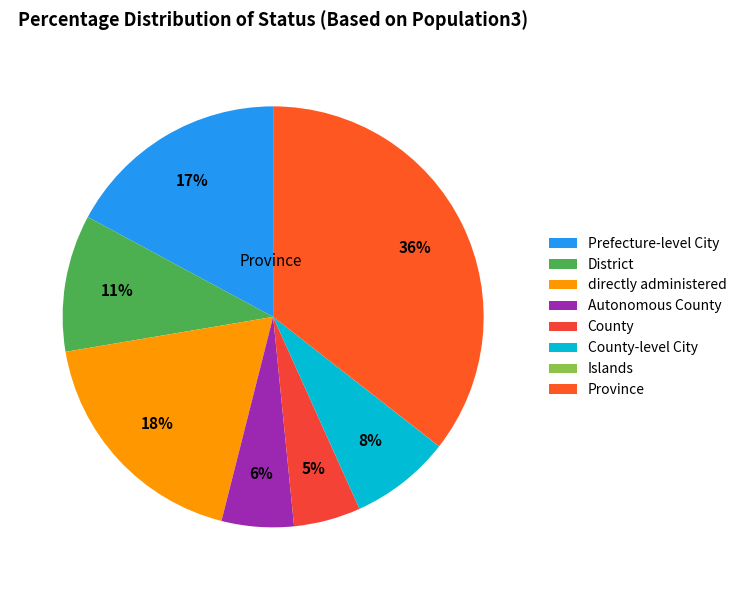

Does any single category account for the majority?

No